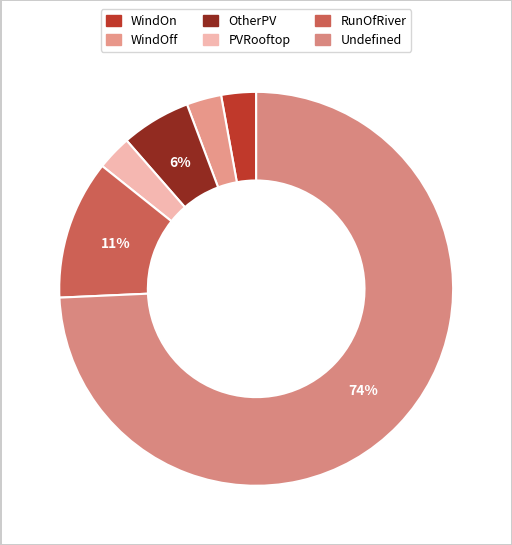

What is the change in value from PVRooftop to RunOfRiver?

+61